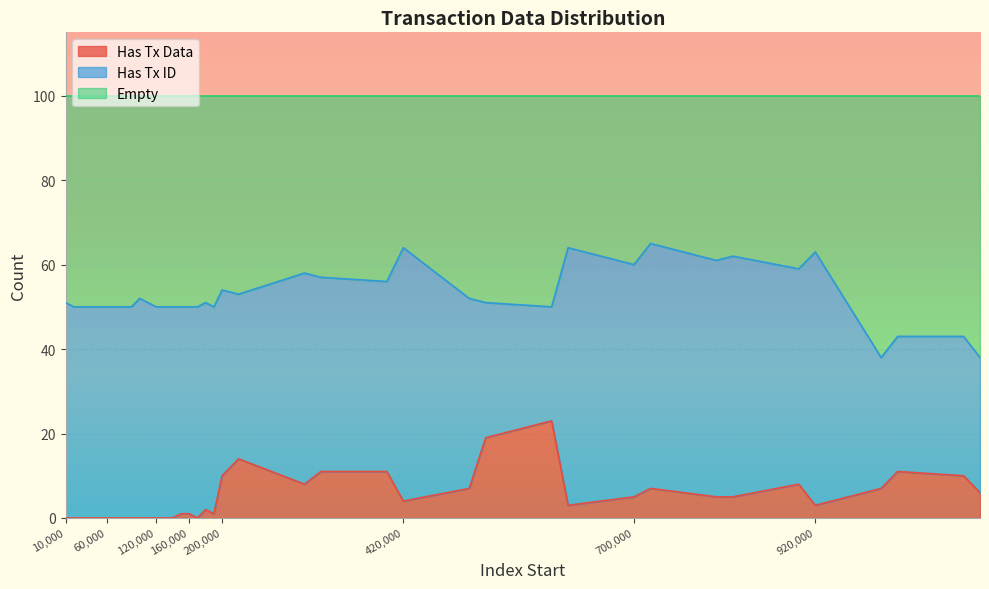

What is the difference between the maximum and minimum values in the Has Tx Data series?

23